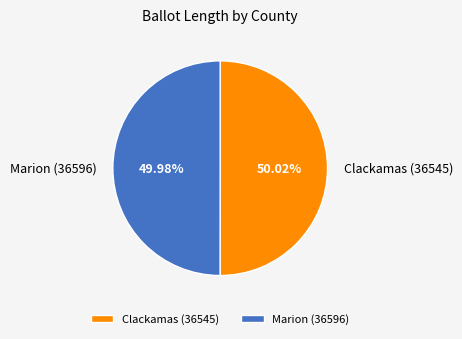

How many segments does this pie chart have?

2